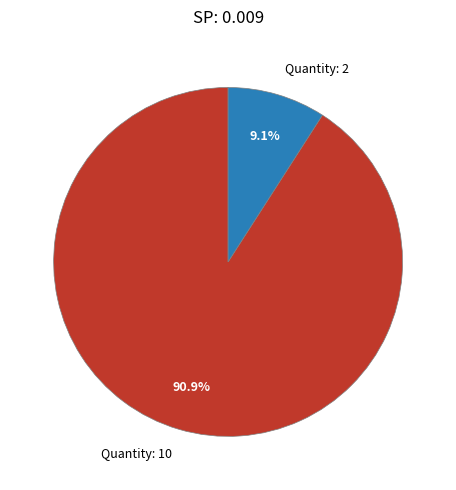

What portion of the pie excludes Quantity: 2?

90.9%